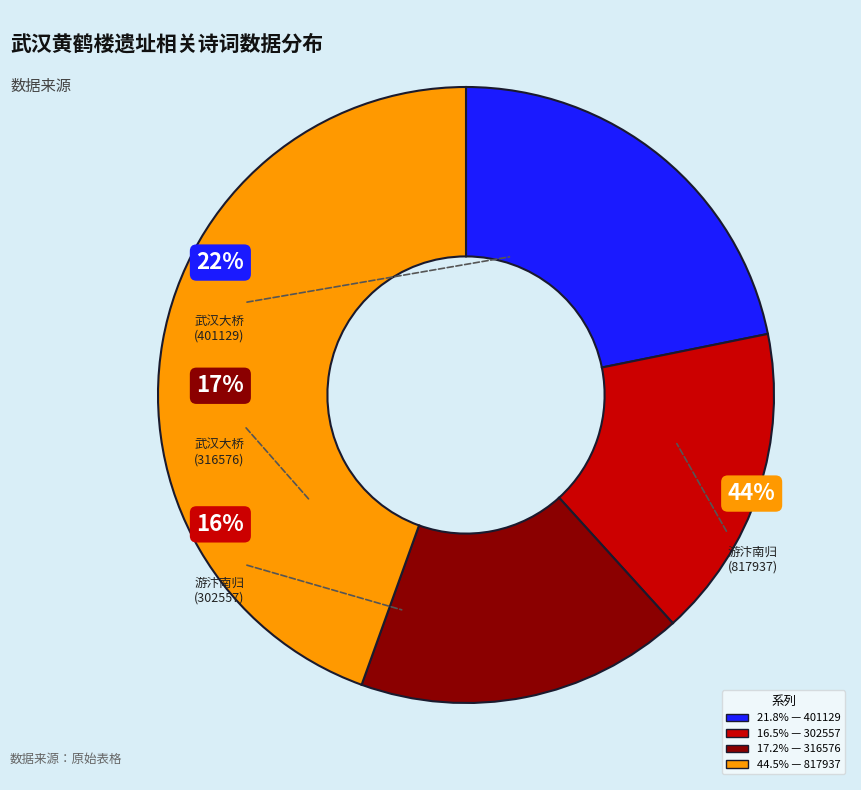

How many slices are in this pie chart?

4